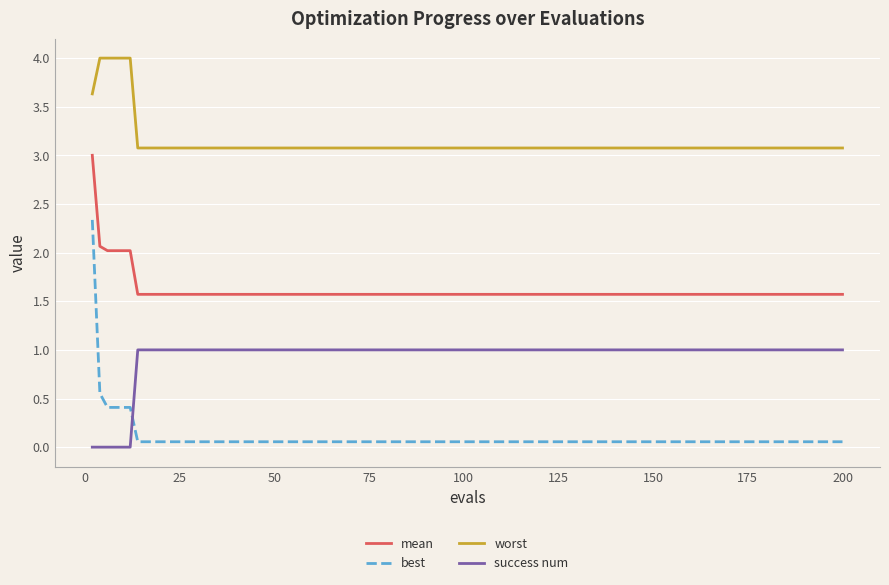

What is the difference between the maximum and minimum values in the worst series?

0.9